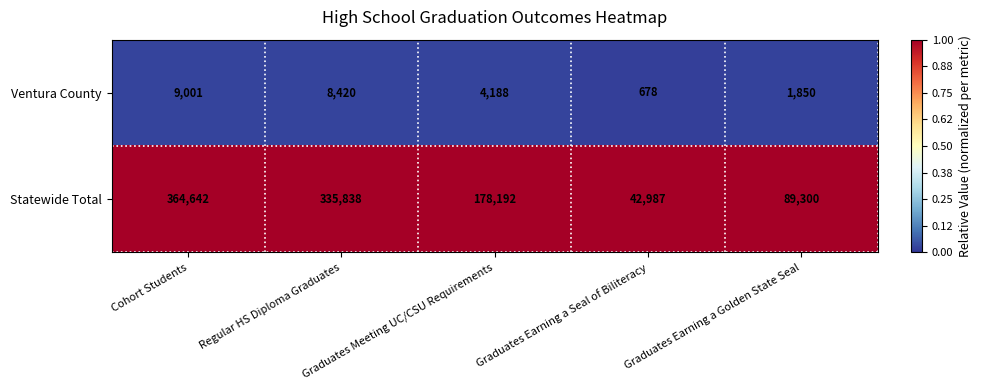

What is the sum of all Ventura County values?

24137